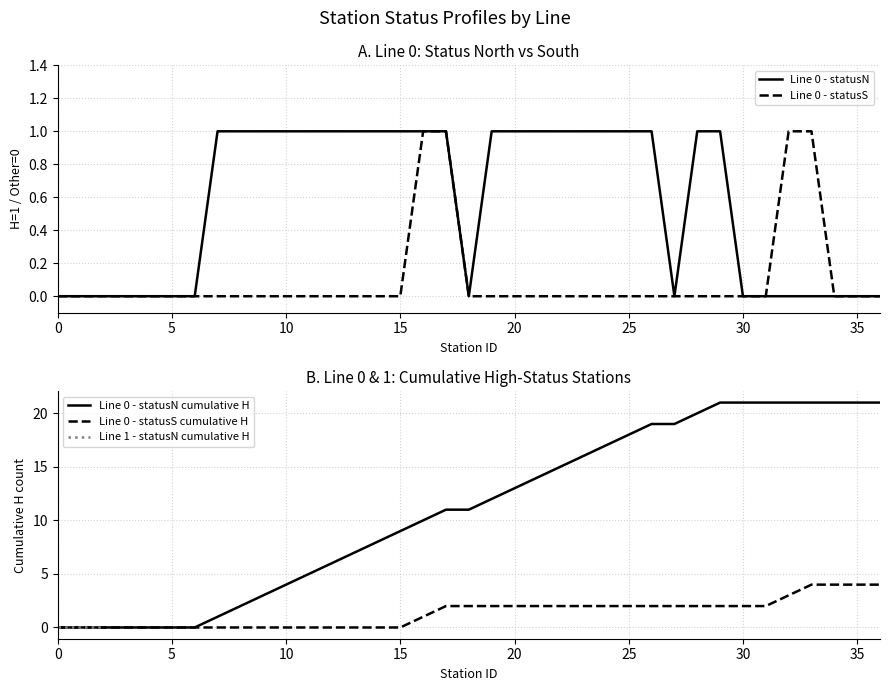

Does the chart display data point markers on the line(s)?

No